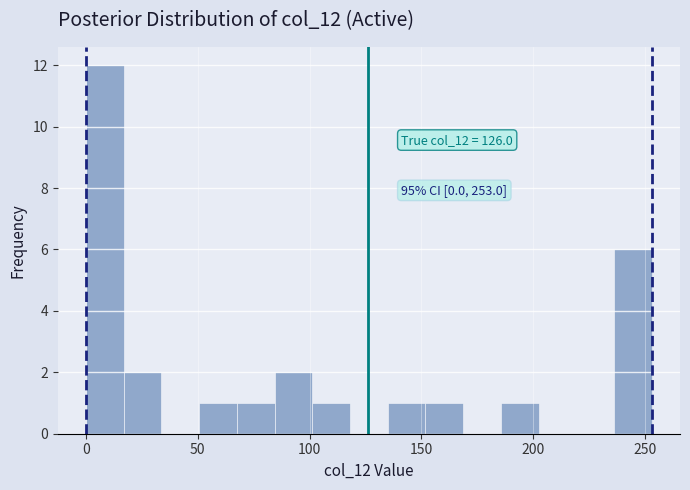

Read against the x-axis, roughly where is the centre of the tallest bar?

10